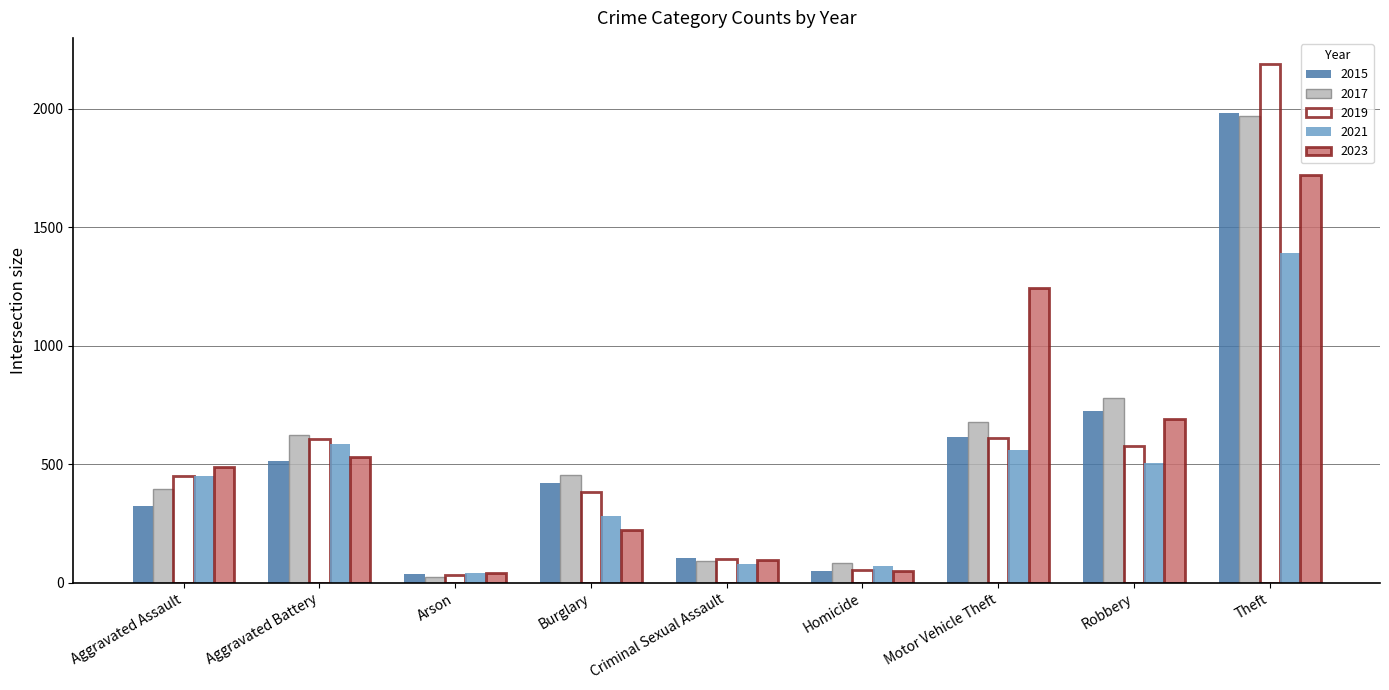

How many data points does each series have?

9